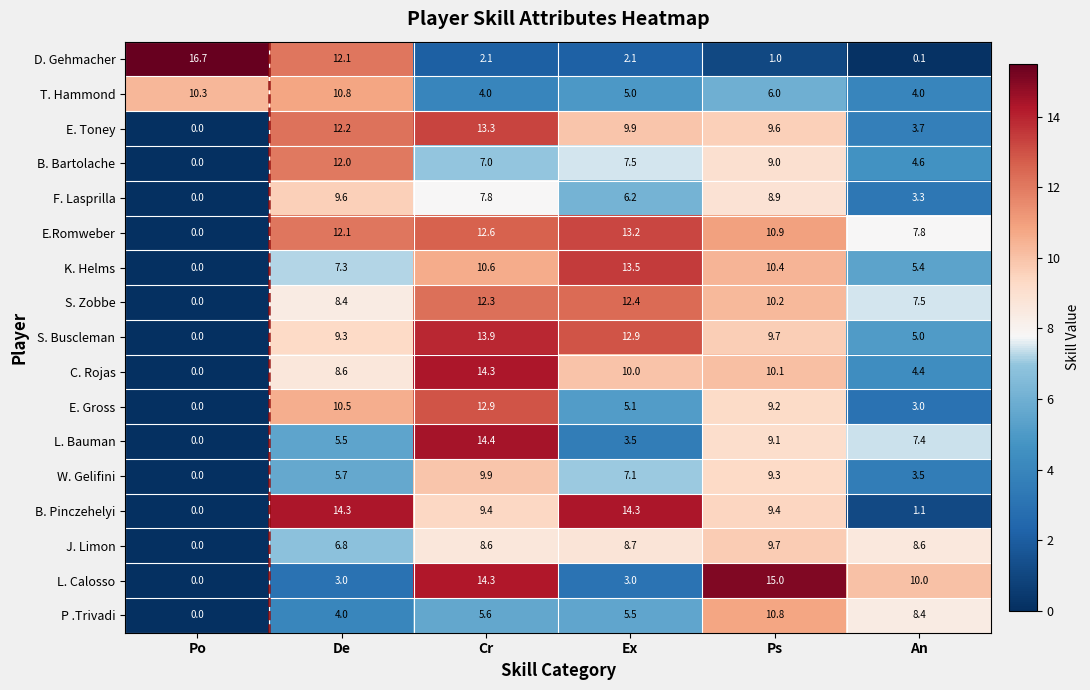

What is the difference between the second highest and second lowest values in the E. Gross series?

7.5